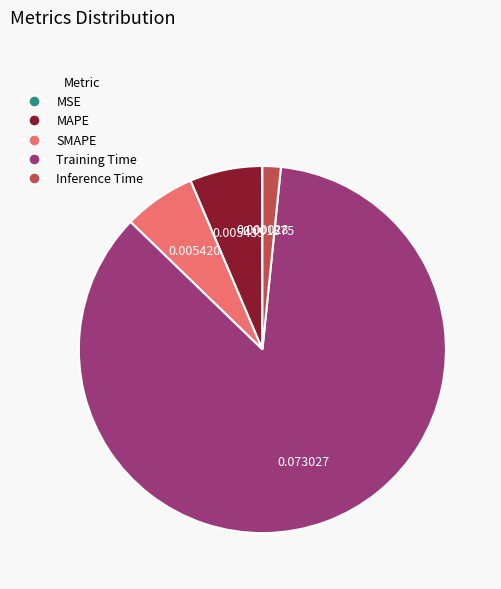

Do Inference Time and Training Time together represent more than half of the pie?

Yes